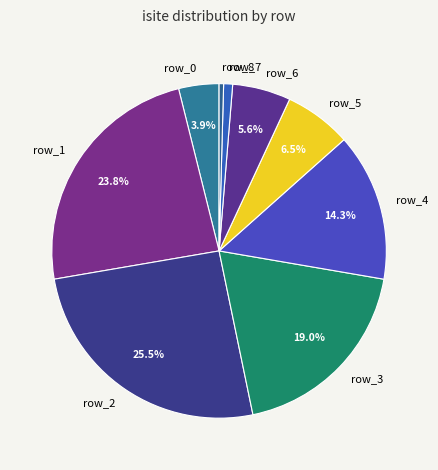

Does row_0 account for over 50% of the chart?

No